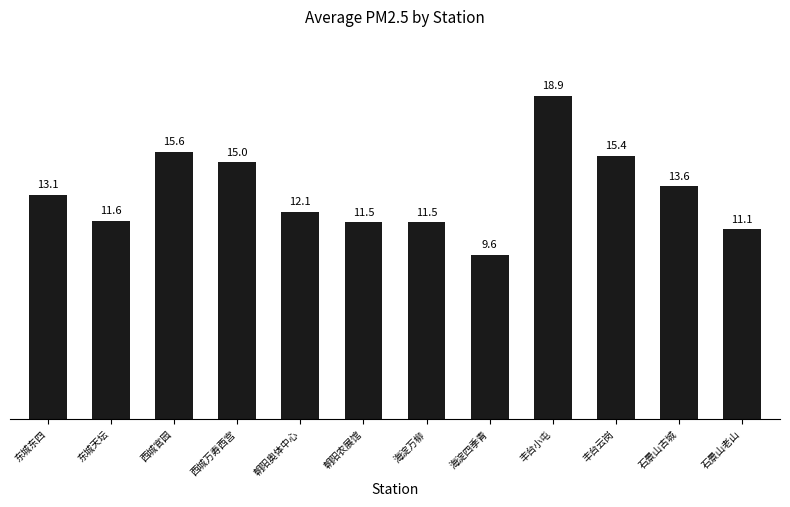

How many series are shown in this chart?

1